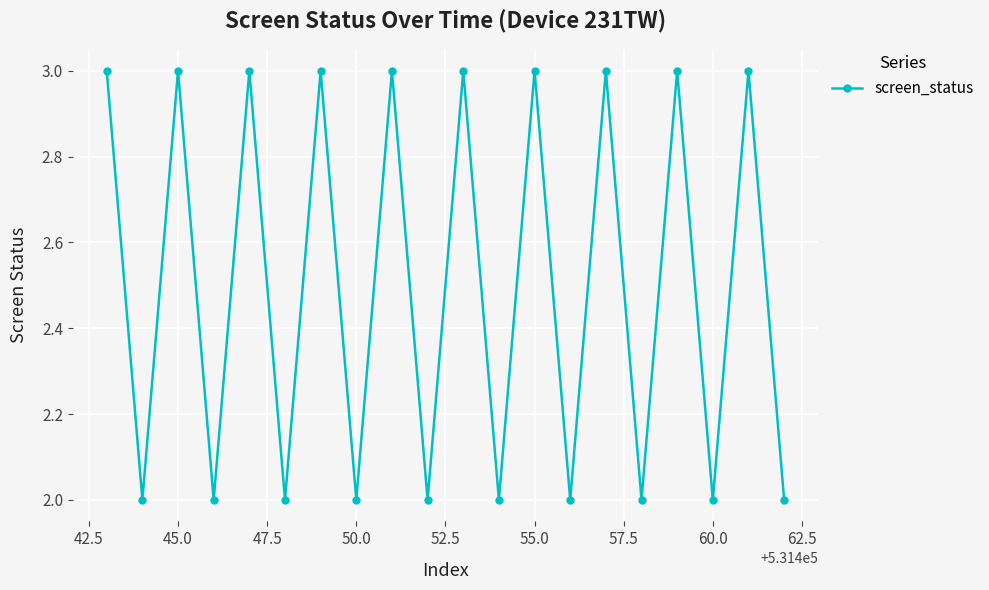

True or false: the data has more than 1 interior local peaks.

True